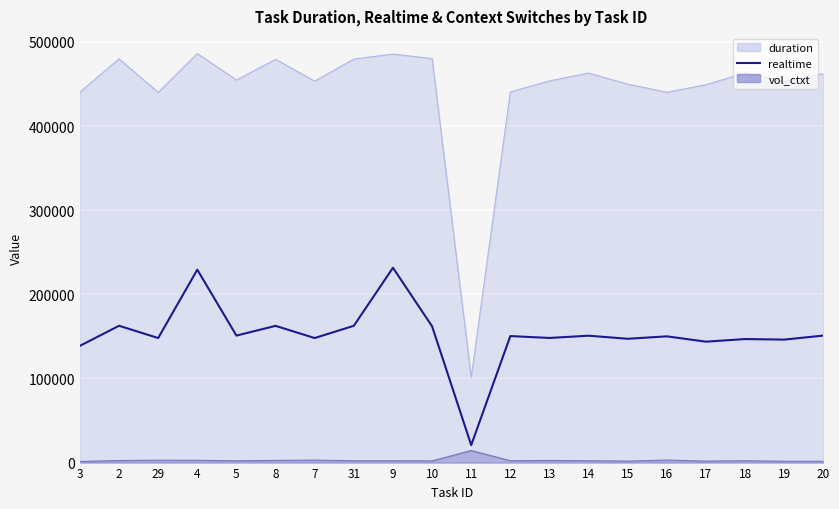

List the labels in order of value, largest first.

9, 4, 2, 31, 8, 10, 20, 5, 14, 12, 16, 13, 29, 7, 15, 18, 19, 17, 3, 11